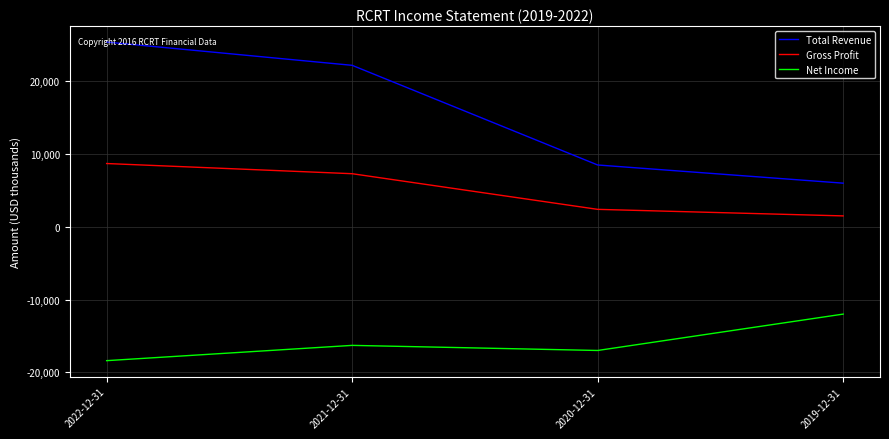

What is the average value of the Gross Profit series?

4975